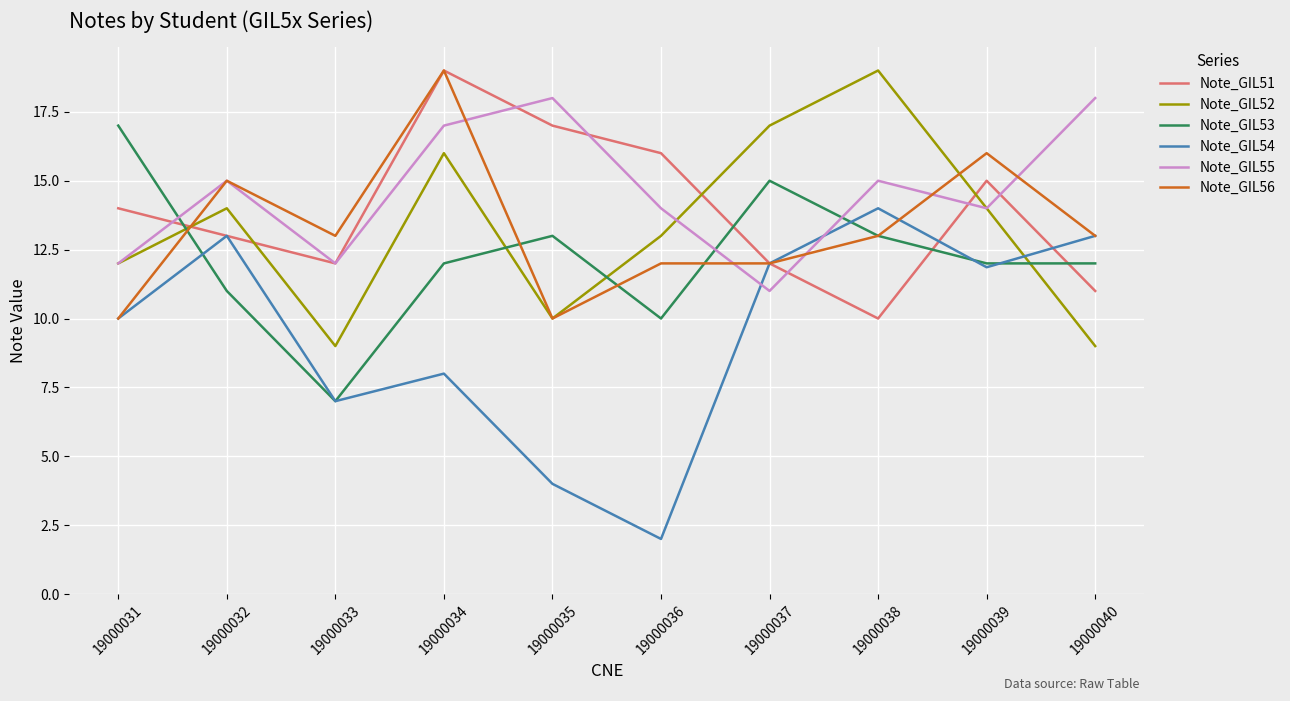

What is the difference between the Note_GIL53 values at 19000033 and 19000031?

10.0